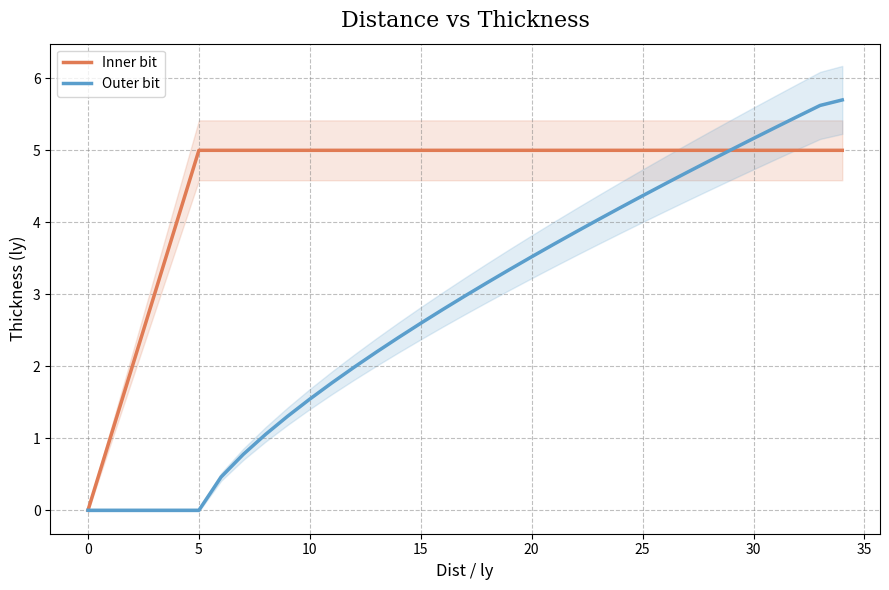

List the series in order of their peak value, lowest first.

Inner bit, Outer bit